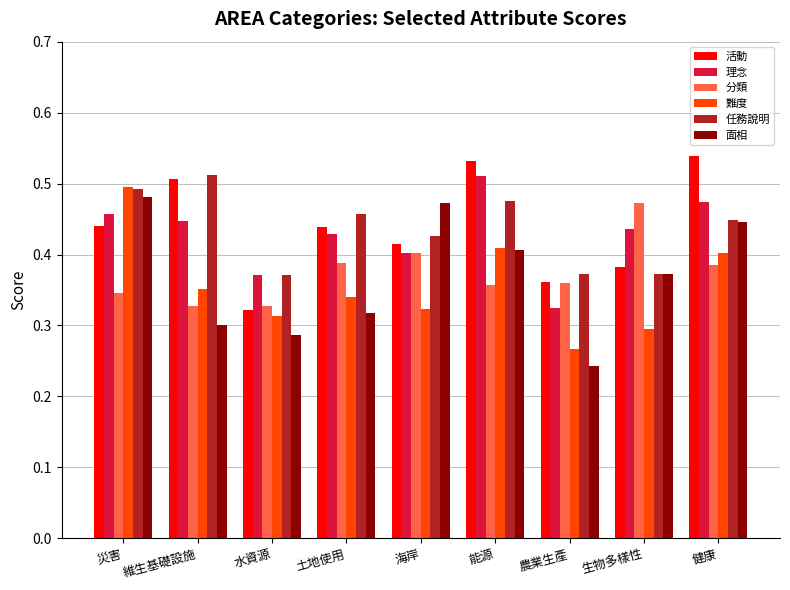

The value of 難度 at 土地使用 is 0.3. True or false?

True